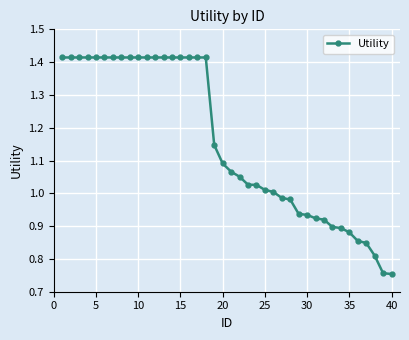

What is the average value?

1.2